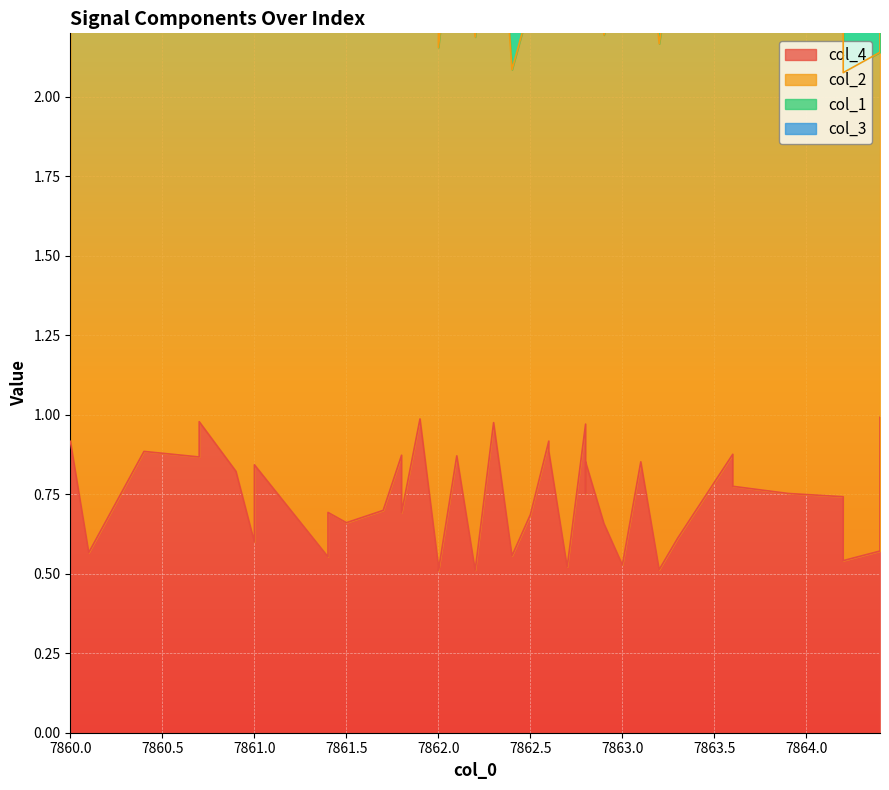

How many interior local valleys does the col_4 series have?

14